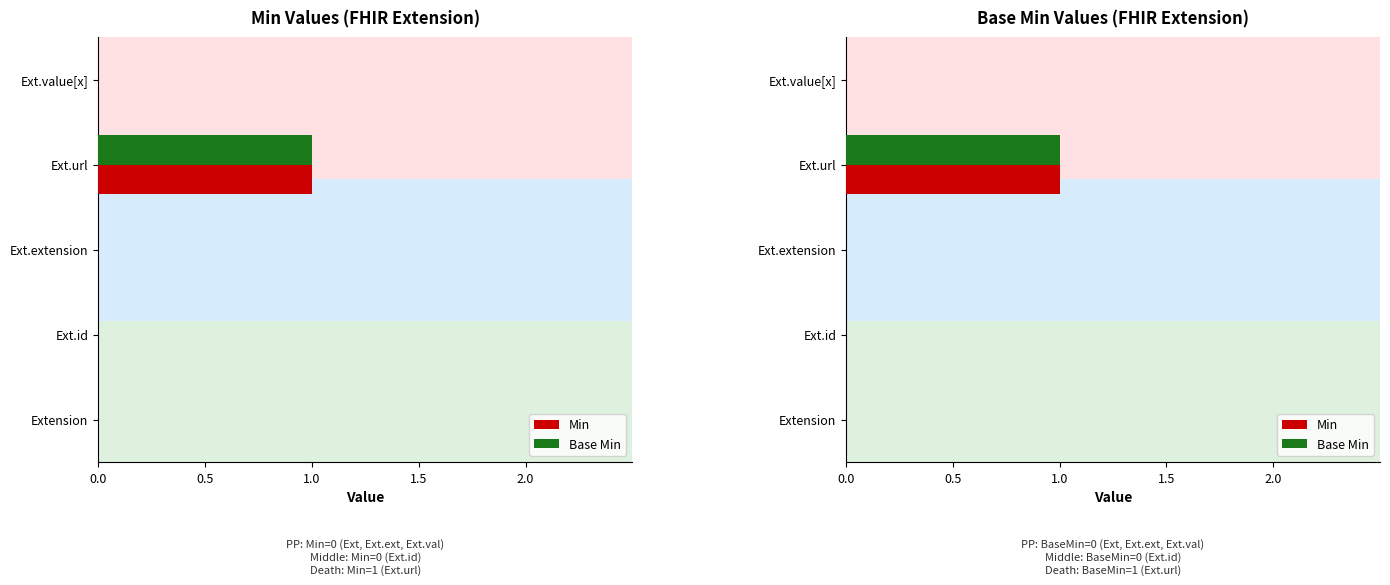

Which has a higher value, Ext.id or Ext.url?

Ext.url